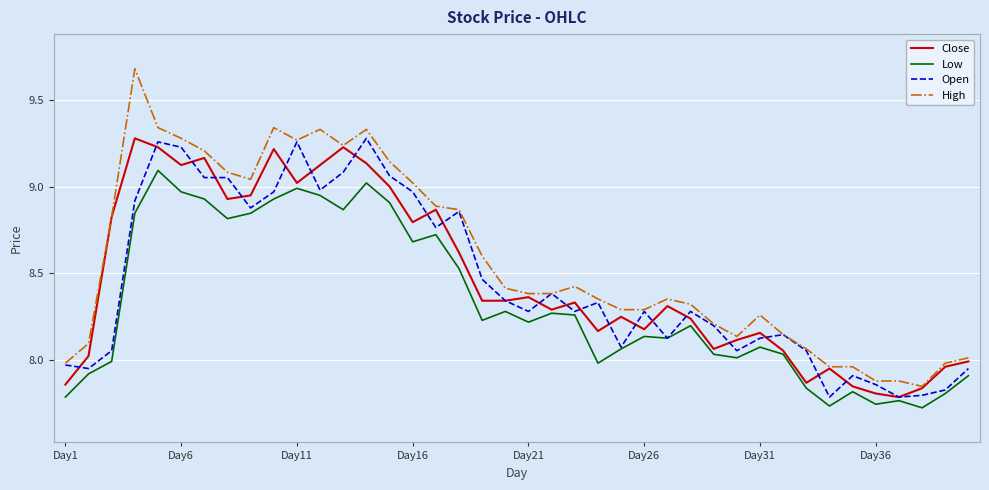

Which series has the largest total across all categories?

High